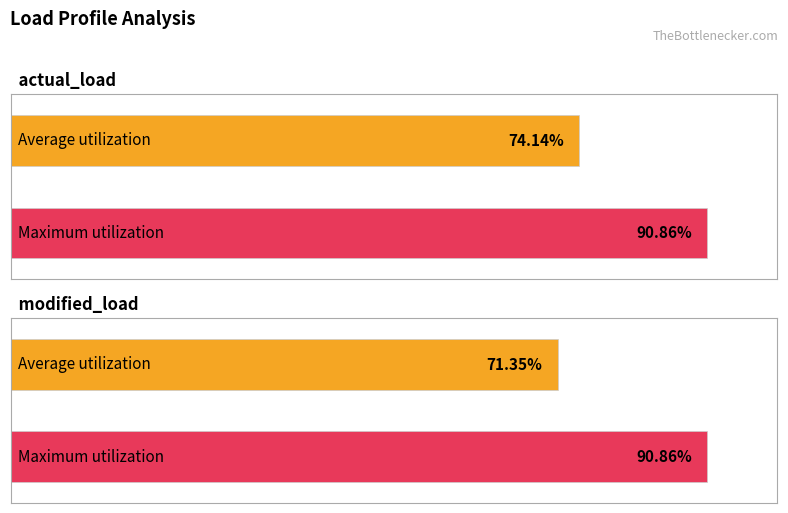

The Average utilization series shows 30961 at 01:00. True or false?

False